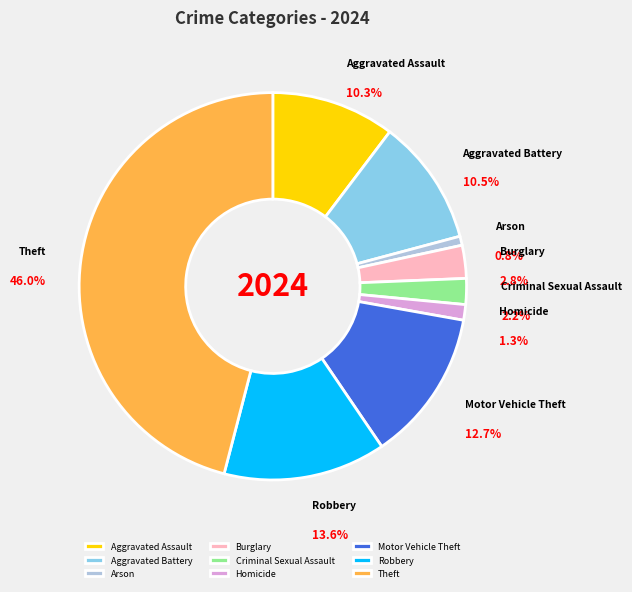

Is there a majority slice in this chart?

No